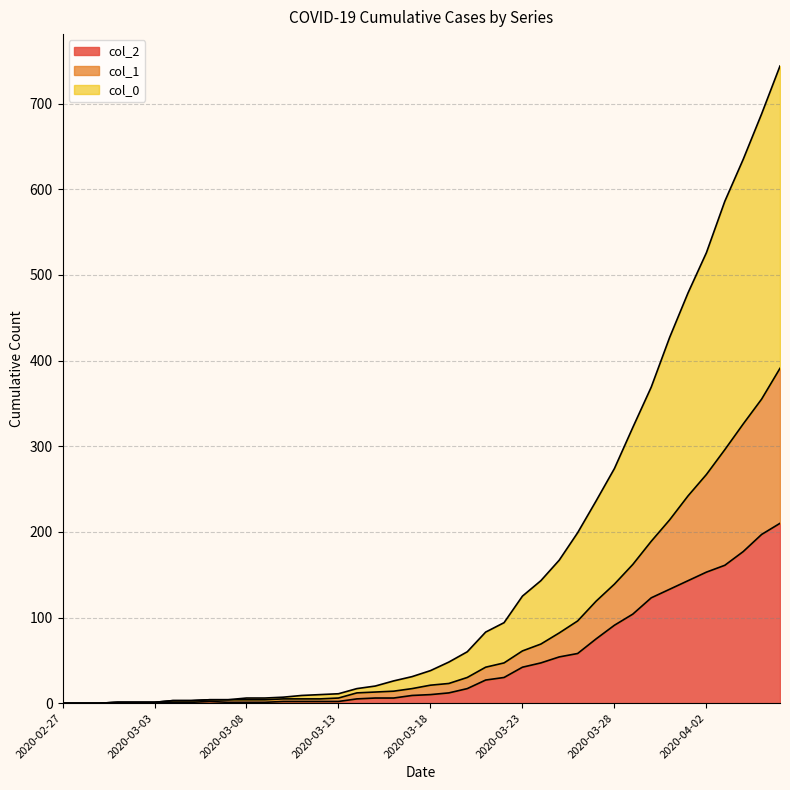

The value of col_2 at 2020-03-19 is 8. True or false?

False